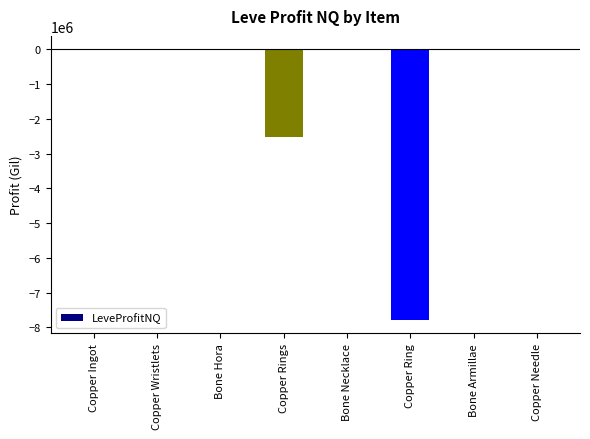

What is the sum of the values at Copper Ingot and Copper Wristlets?

-29863.5